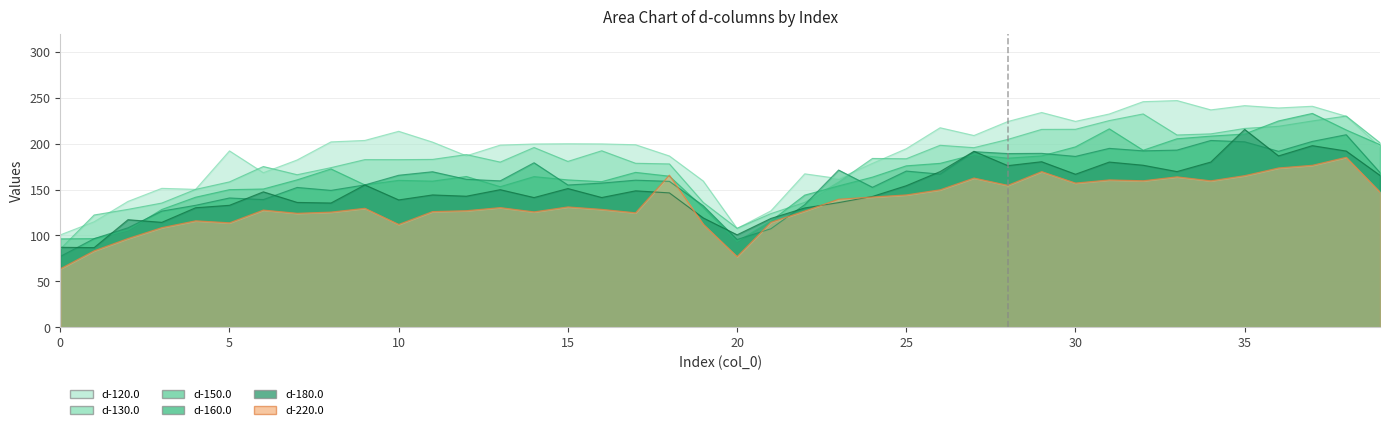

At which category does d-160.0 reach its first local valley?

6